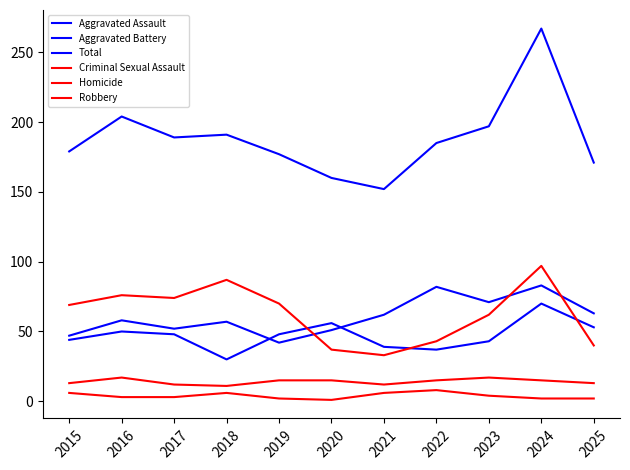

What is the sum of the Aggravated Battery values at 2016 and 2020?

106